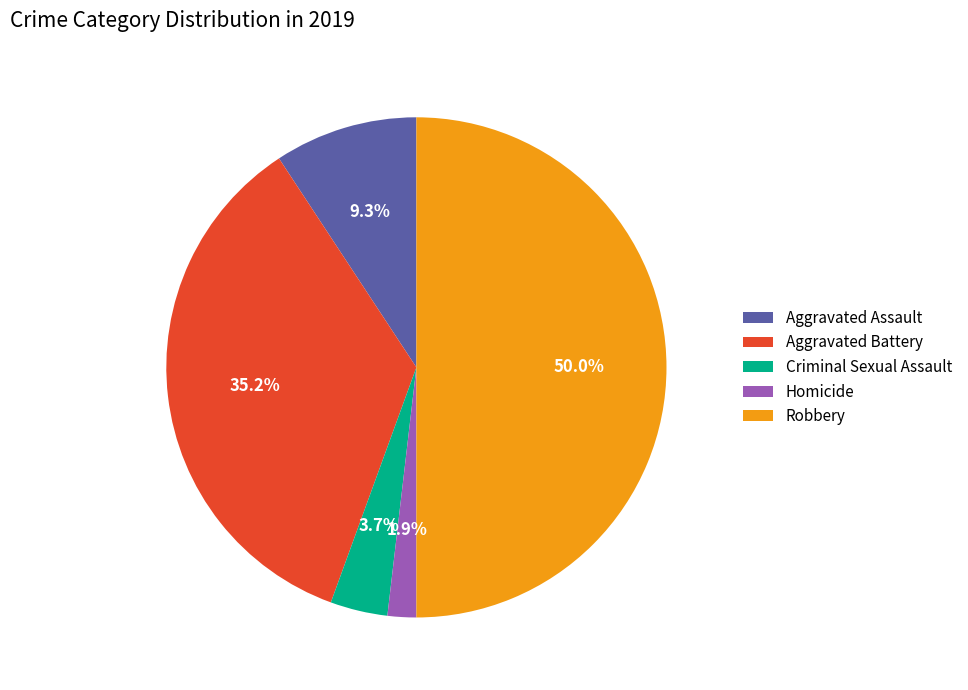

What is the smallest slice in the pie chart?

Homicide